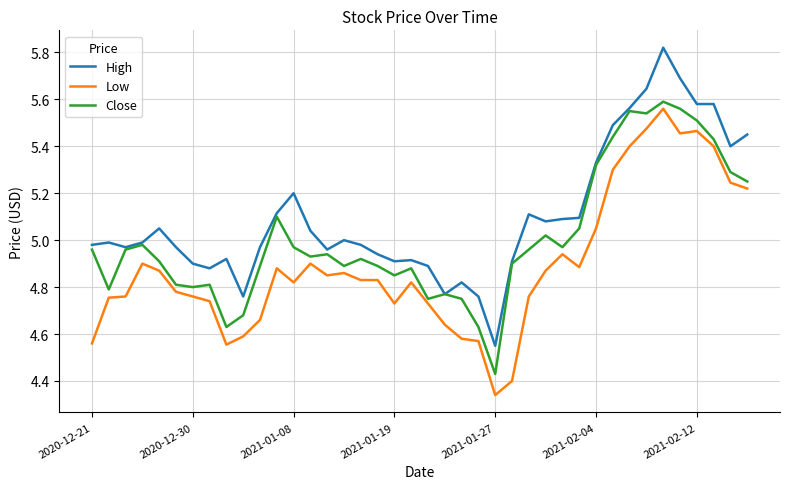

Which series has the largest range (max minus min)?

High